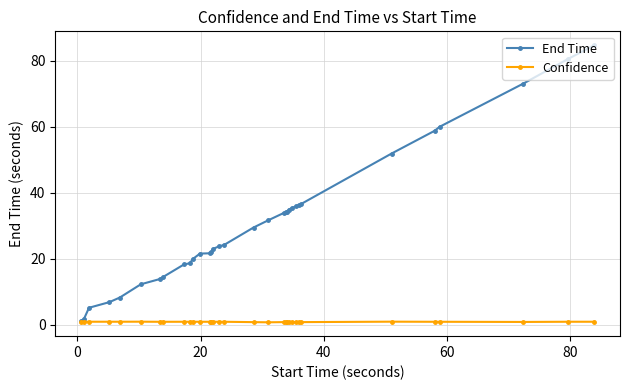

What is the difference between the second highest and minimum values in the Confidence series?

0.2